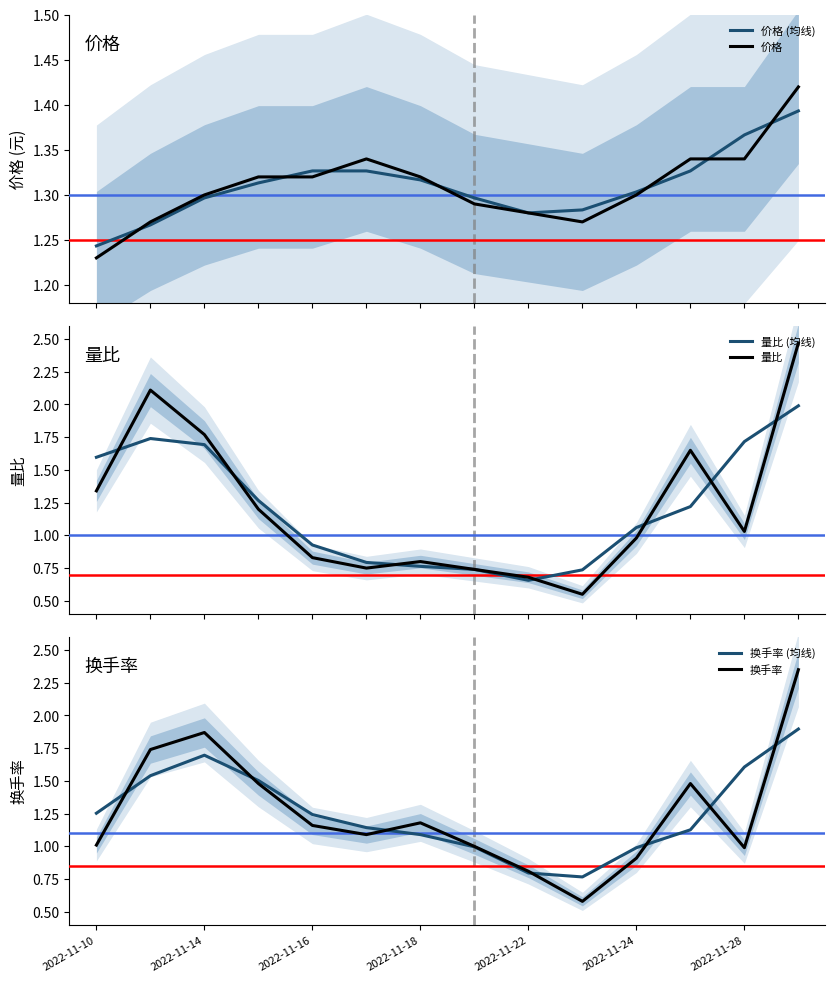

At which label does 价格 reach its minimum?

2022-11-10